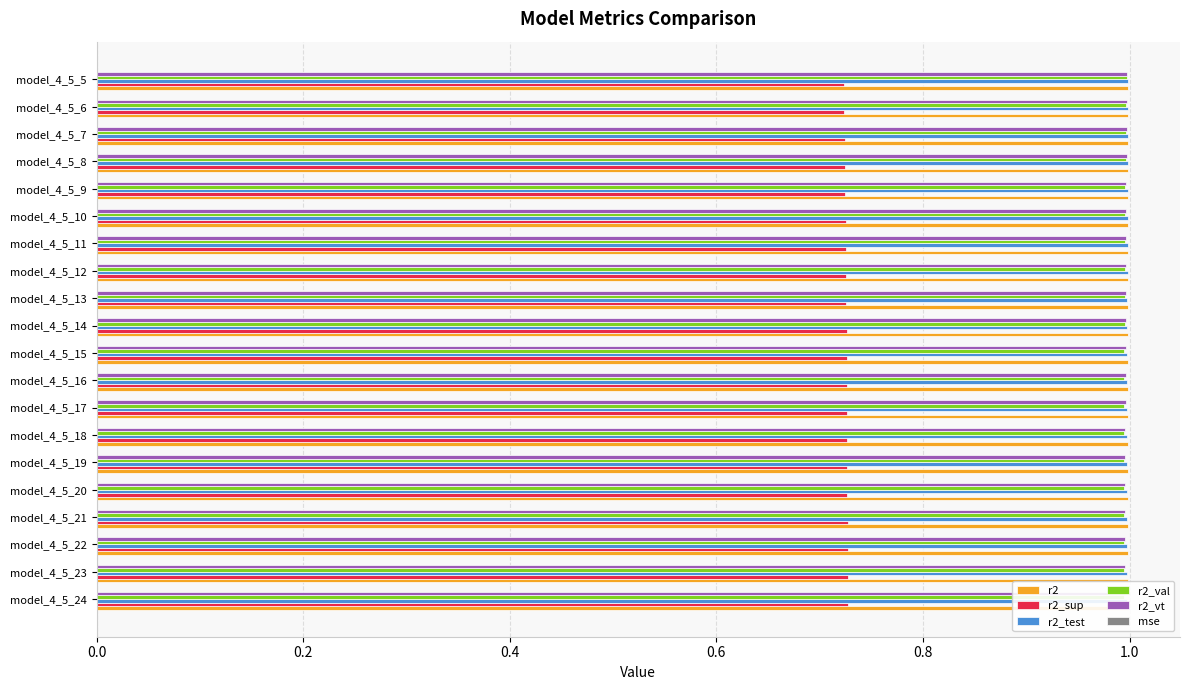

Does the chart contain any negative values?

No